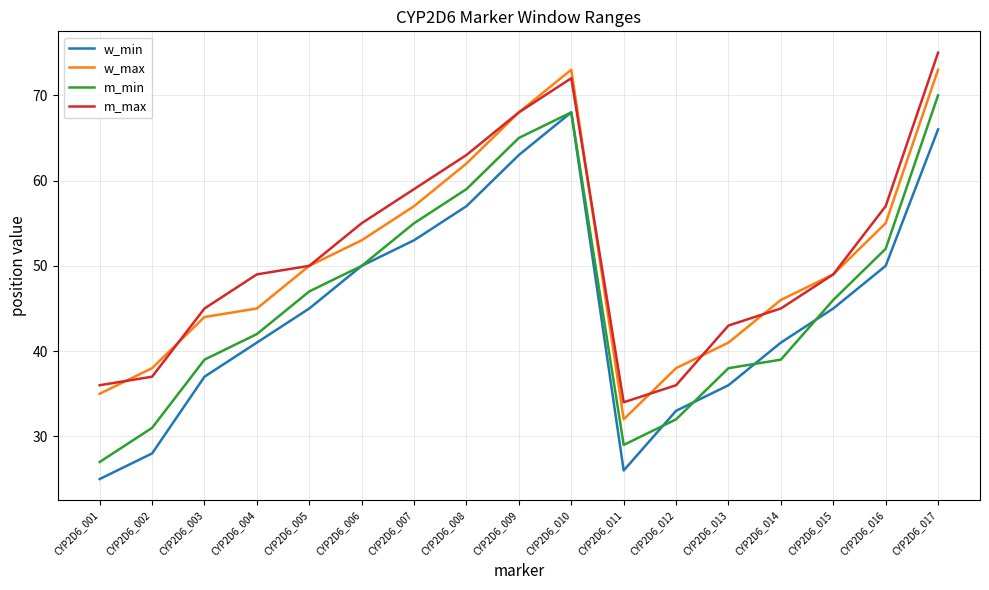

Which category has the highest value across all series?

CYP2D6_017